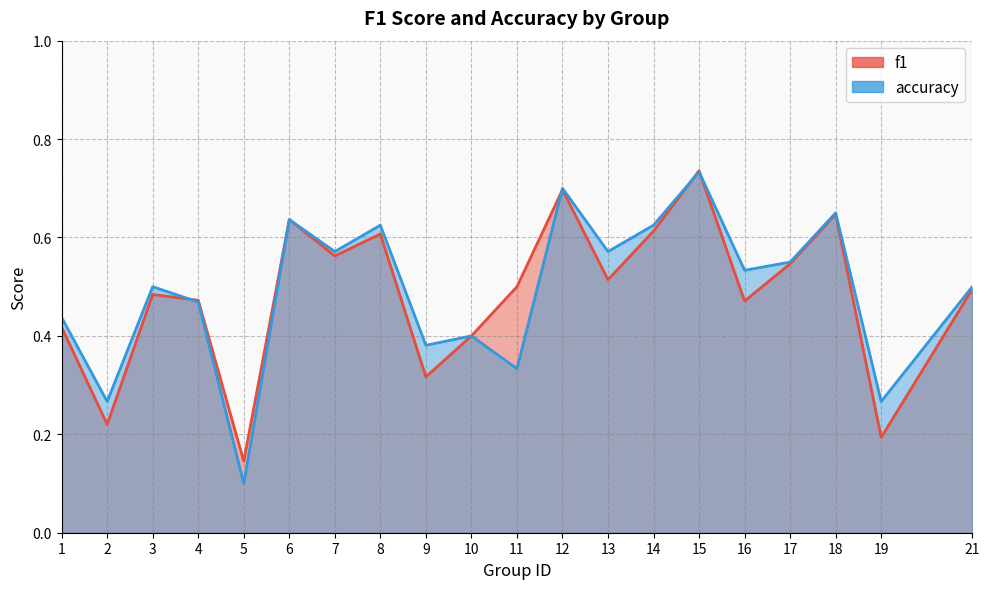

Is it true that f1 equals 0.4 at 10?

True